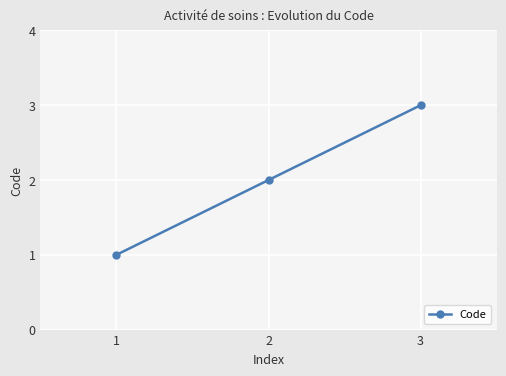

What value does the data have at 1?

1